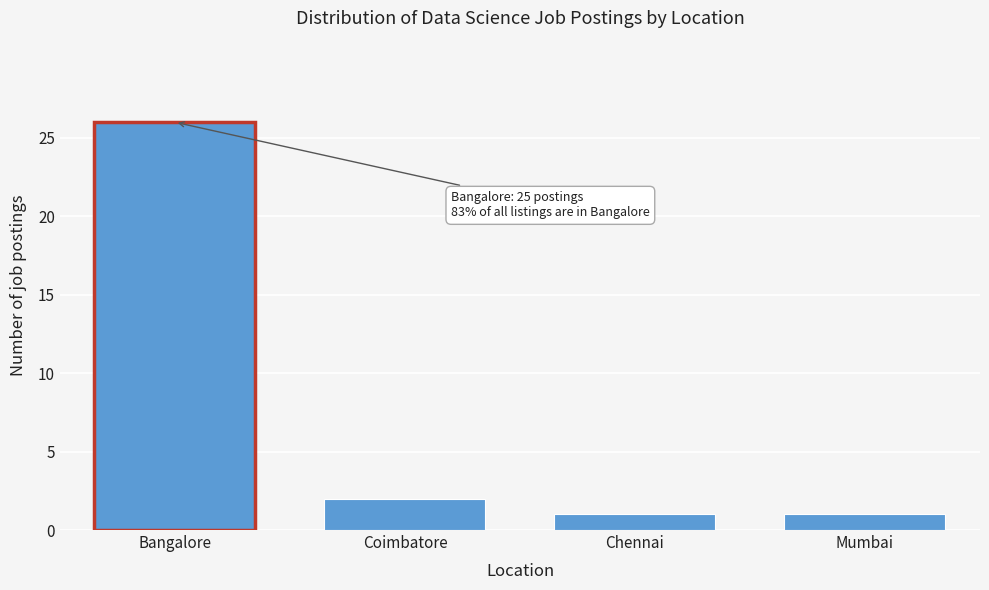

Reading left to right, what are all the values shown in this chart?

26	2	1	1